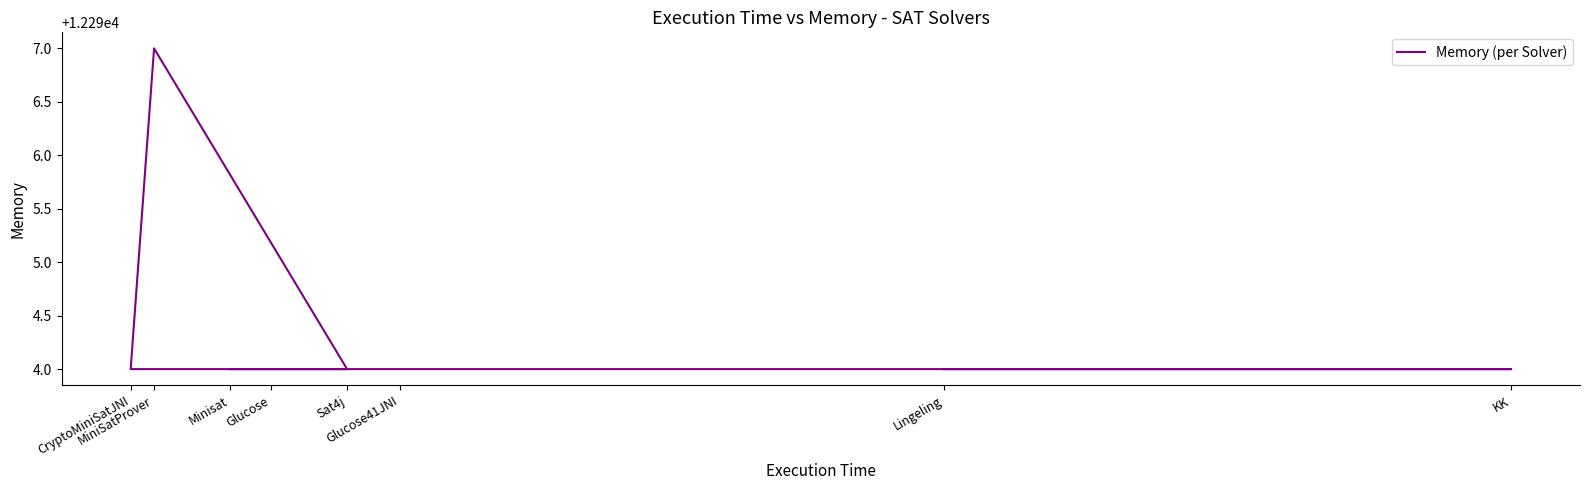

What is the average value?

12294